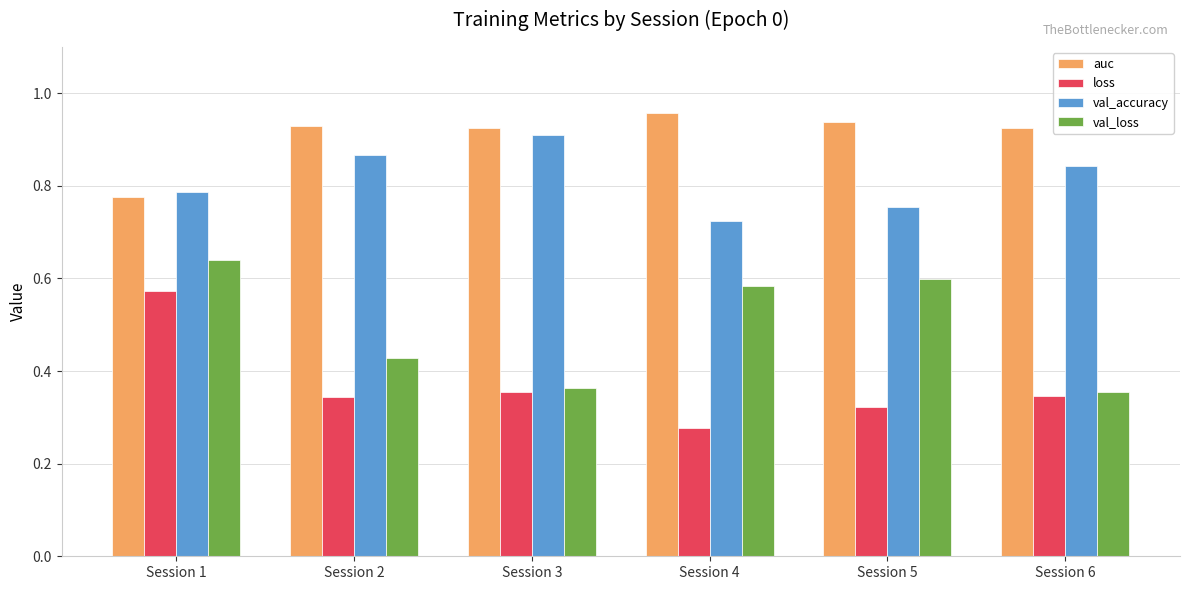

Are the bars grouped side by side (vs. stacked)?

Yes